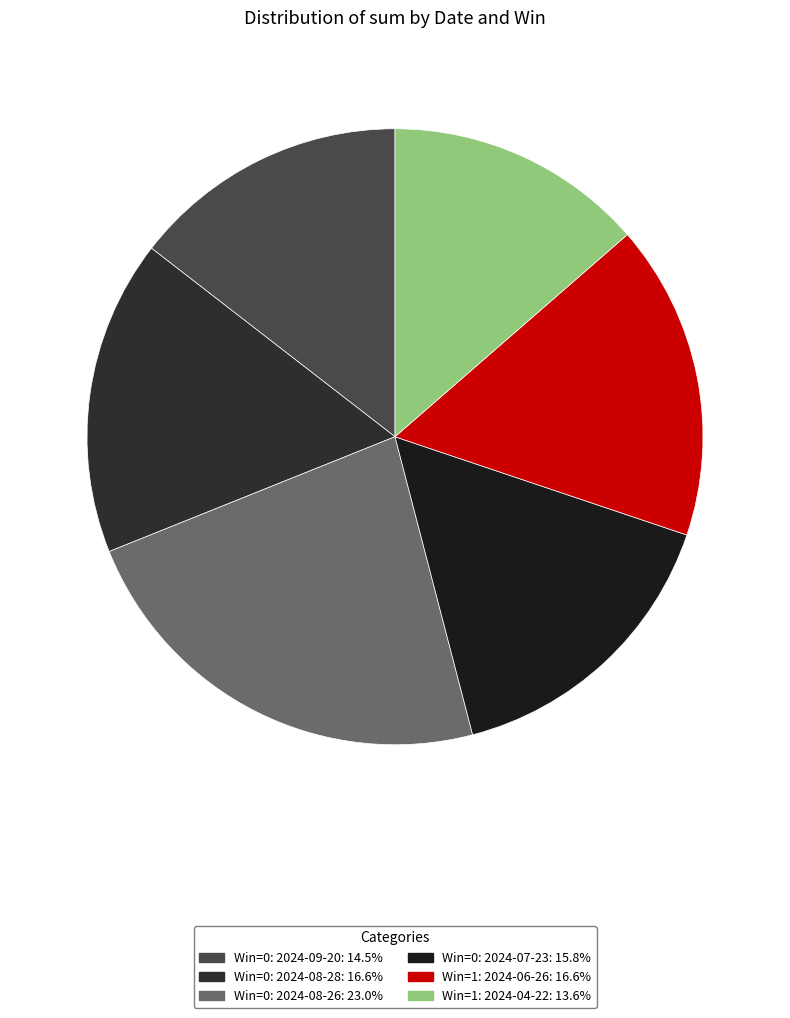

To the nearest percent, what is the average slice percentage?

17%